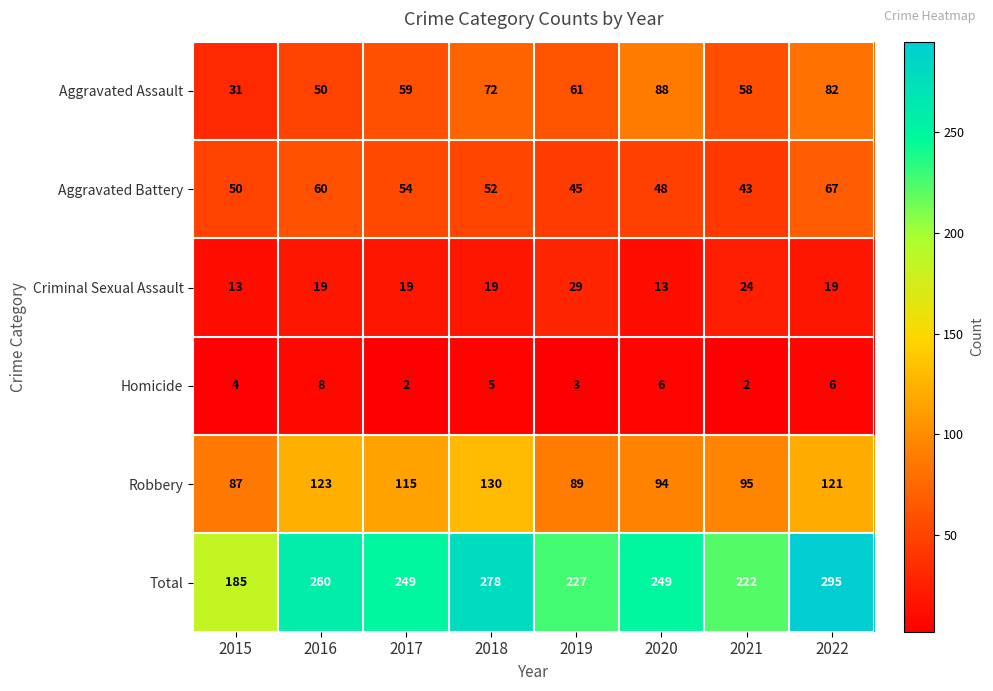

At which label does Robbery reach its peak?

2018